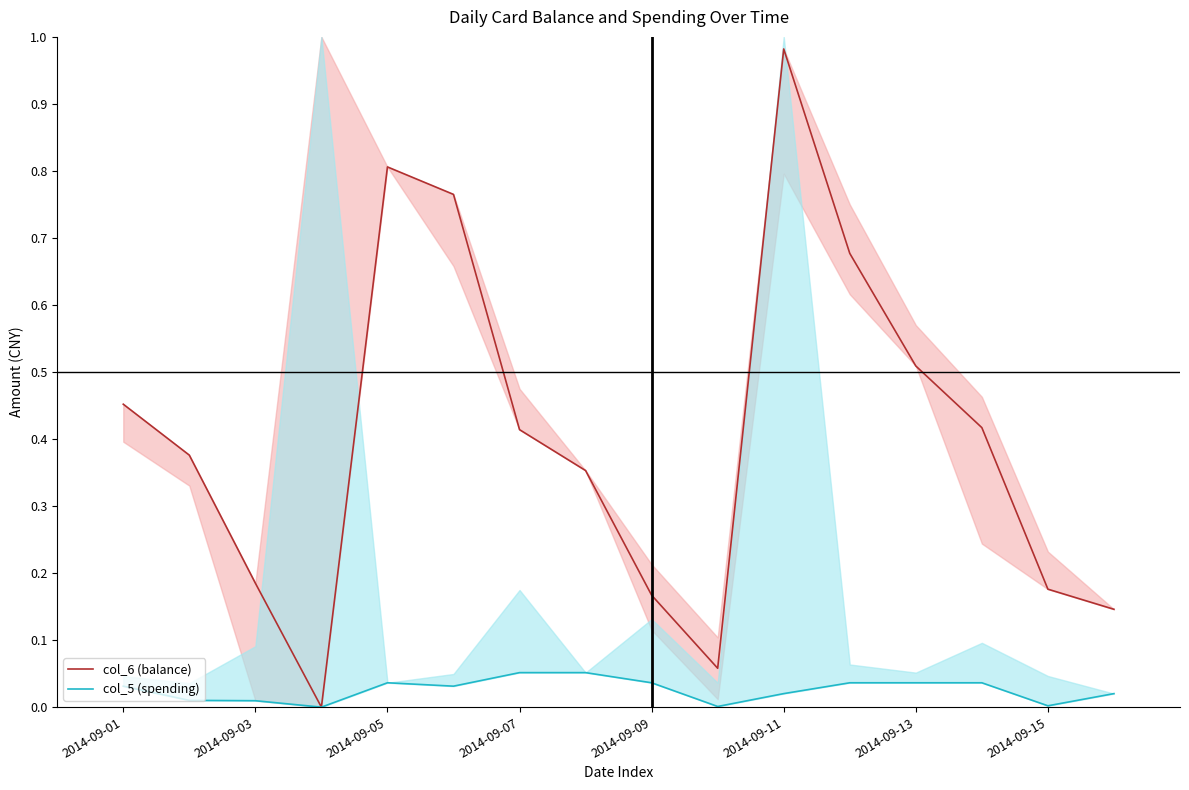

At how many categories does at least one series exceed 0?

15